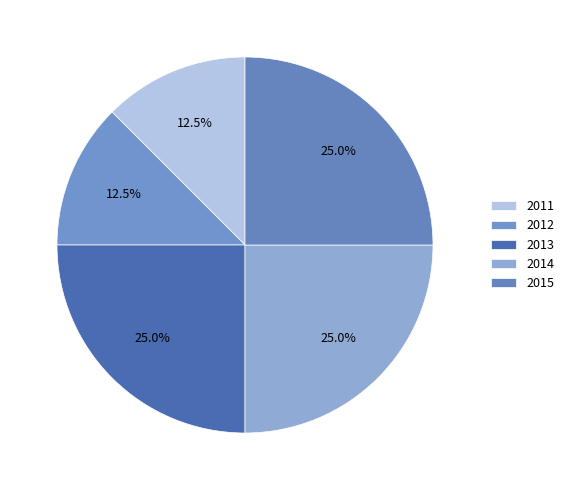

What portion of the pie excludes 2011?

87.5%